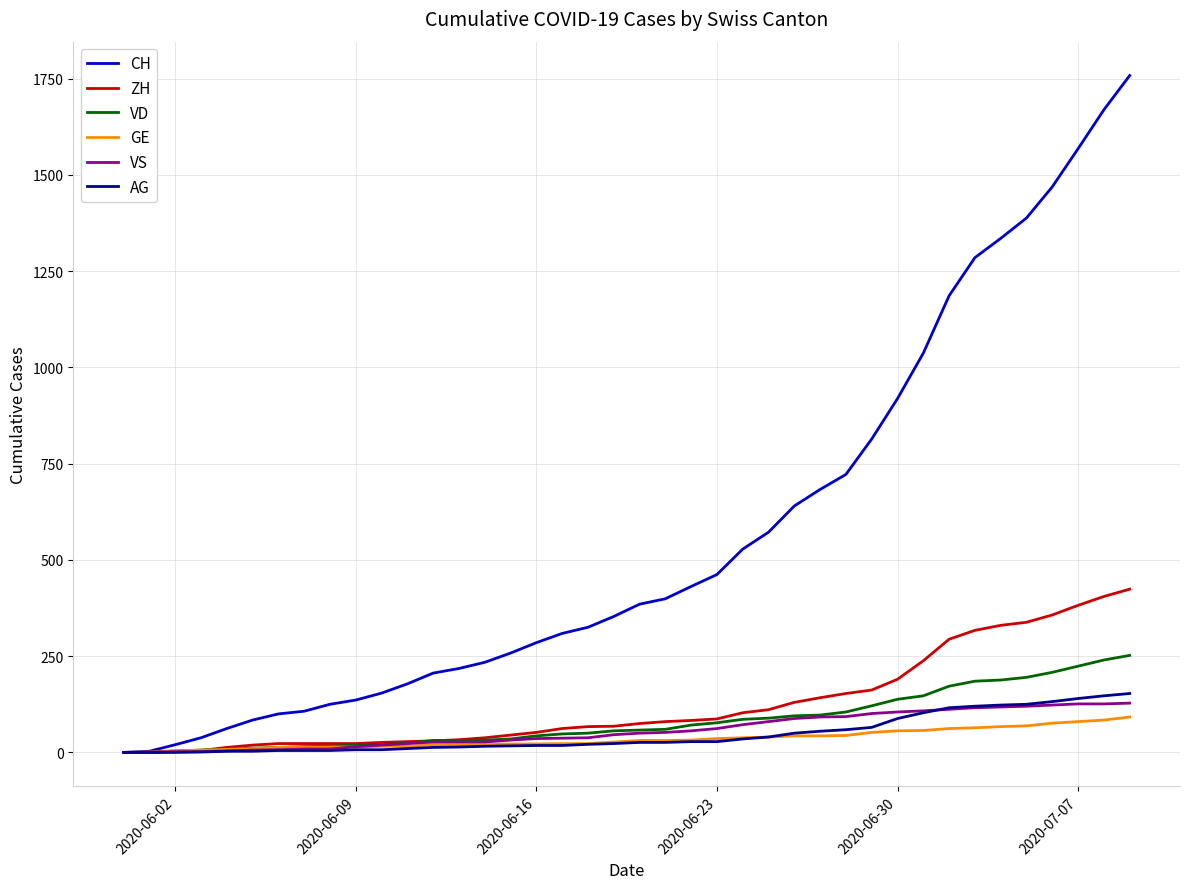

How many values in the VD series are below 58?

20